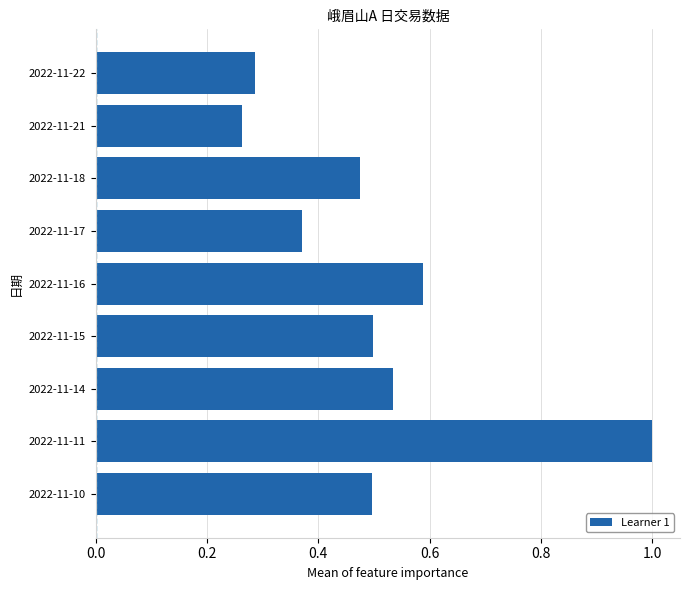

Is it true that the value at 2022-11-14 is 0.5?

True